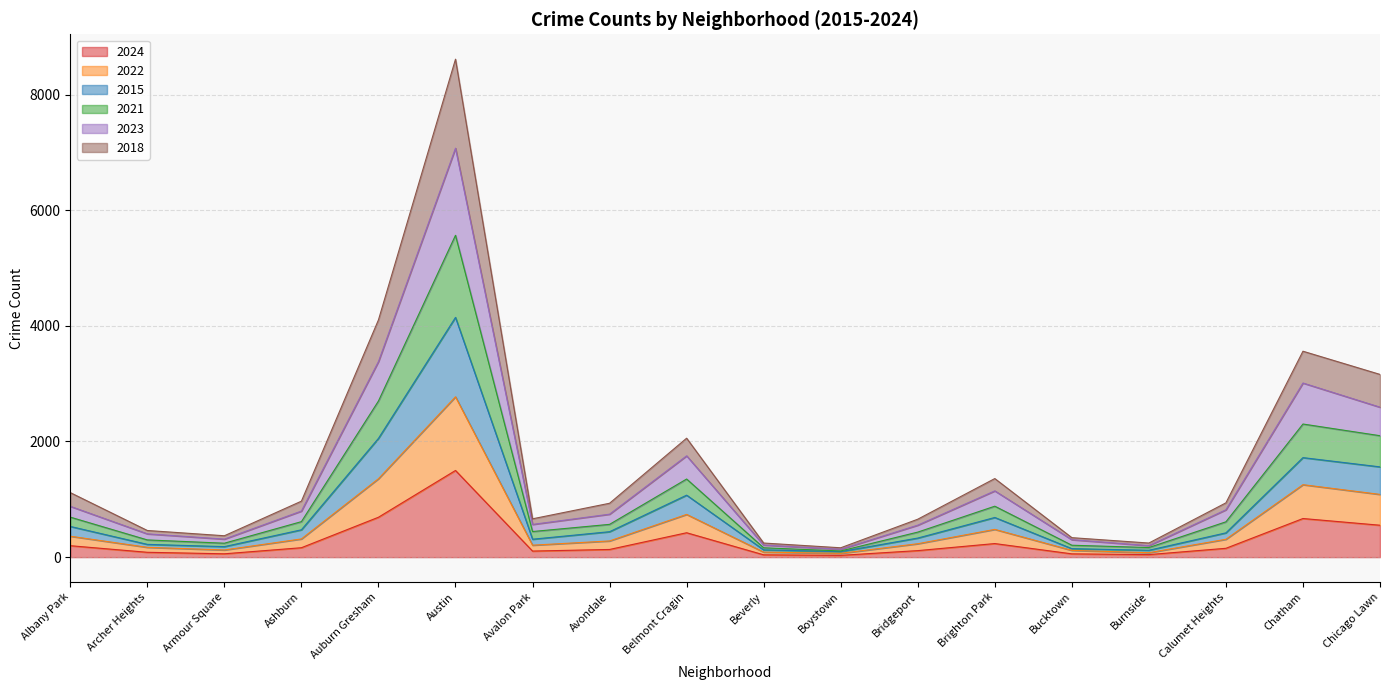

Where is the first local maximum for 2015?

Austin